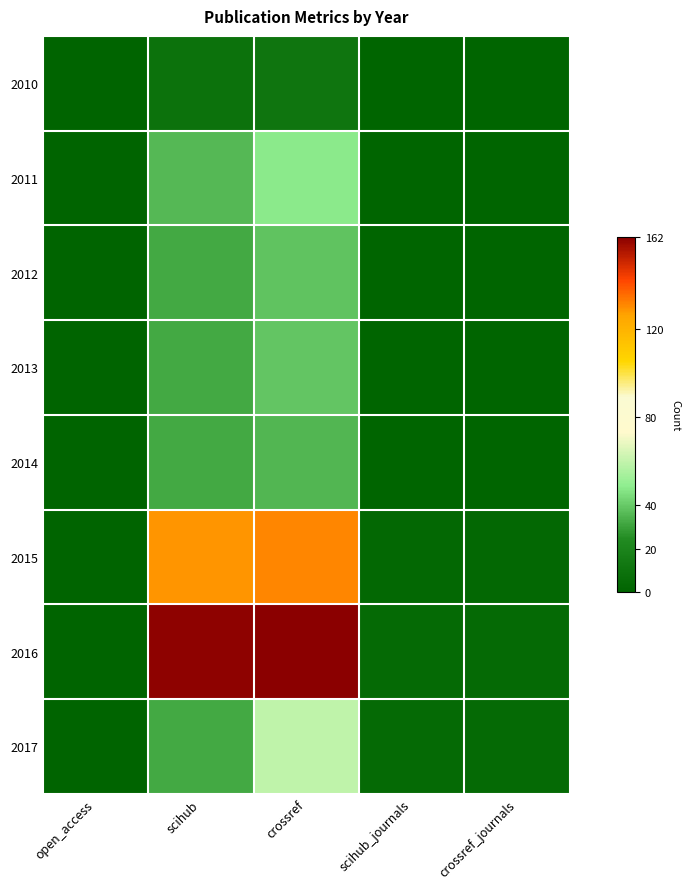

Which series has the widest spread of values?

2016